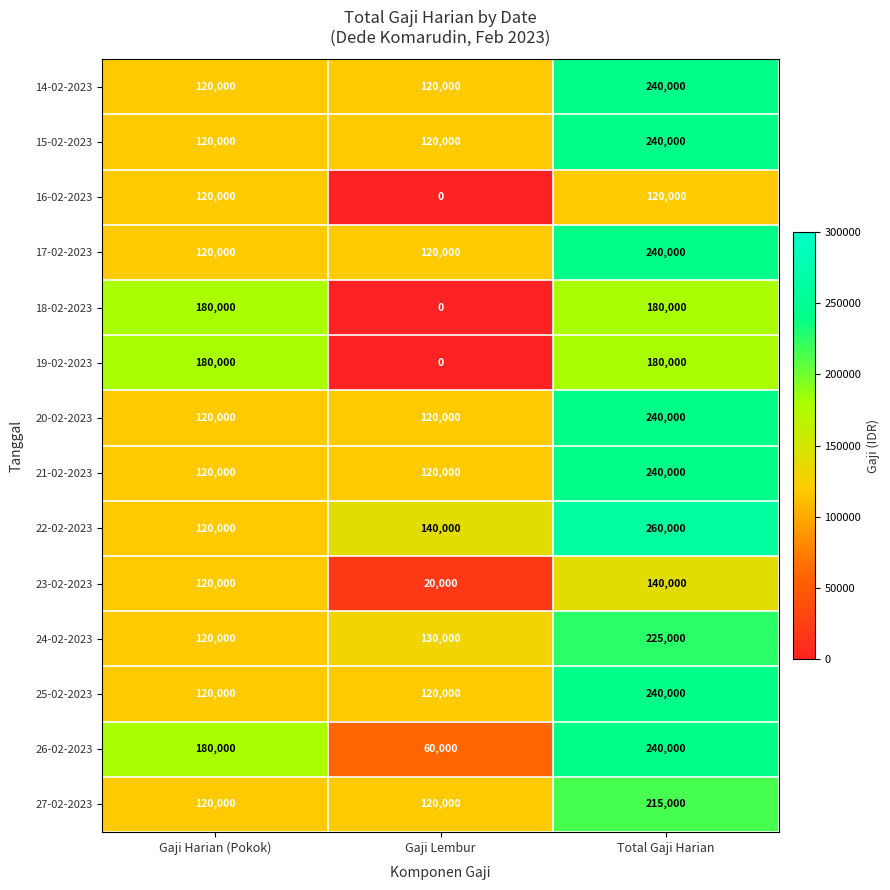

How many data points does each series have?

3